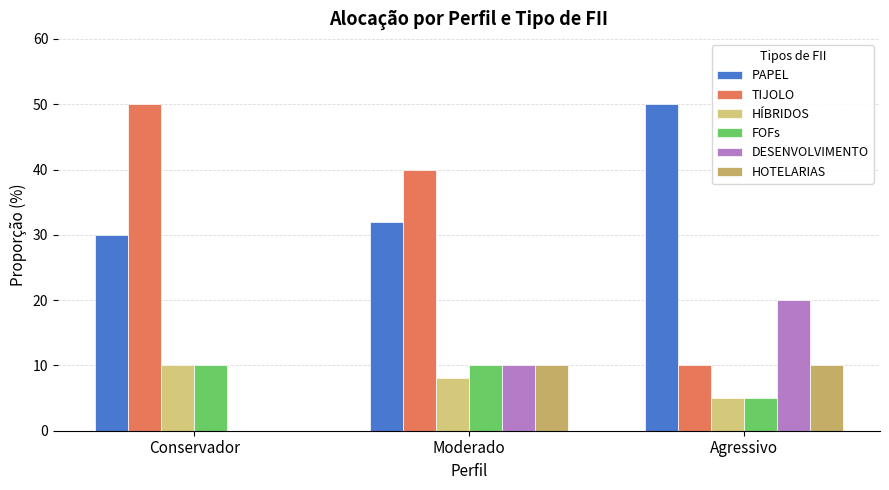

At which category is the sum across all series the highest?

Moderado